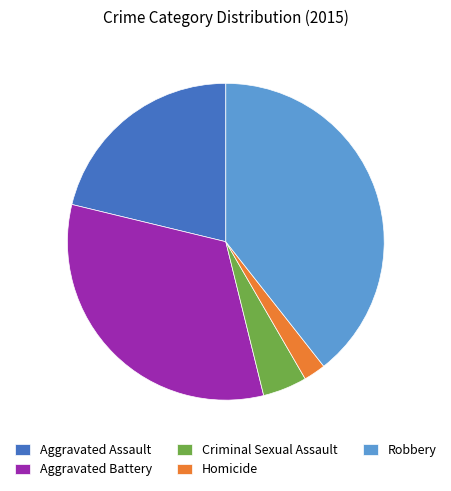

Is it true that Robbery is 39% of the pie?

True